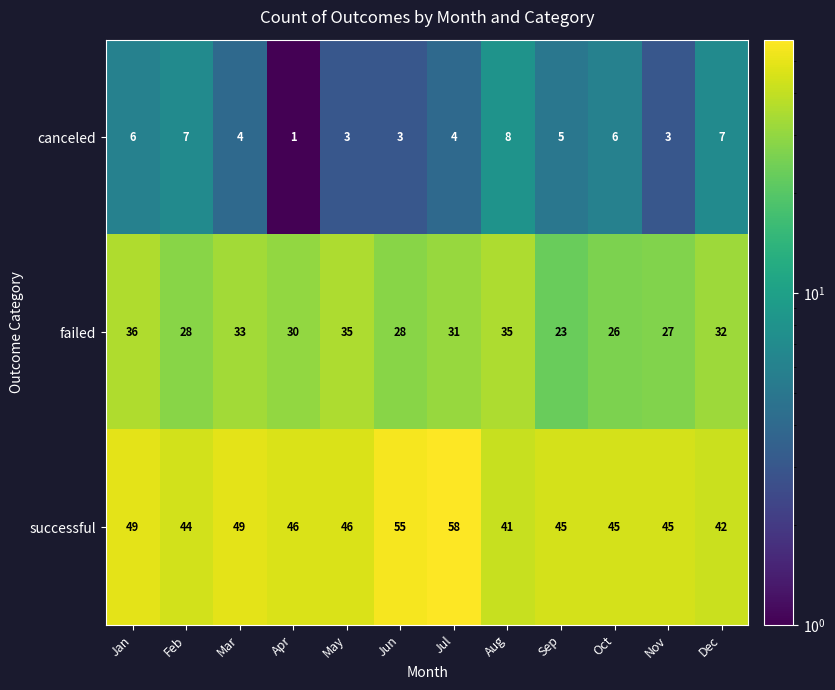

Rank the series by their average value, from lowest to highest.

canceled, failed, successful